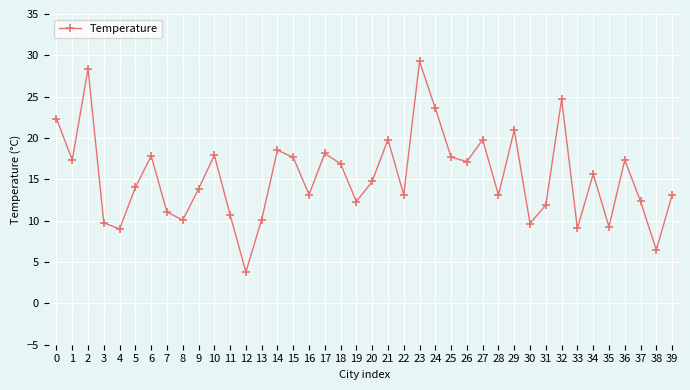

Where is the data nearest to the value 16?

34